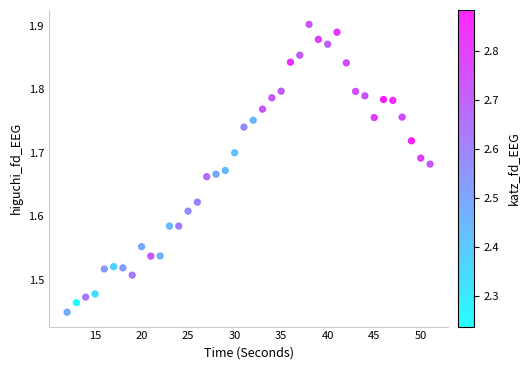

What is the range of X values (max minus min)?

39.0